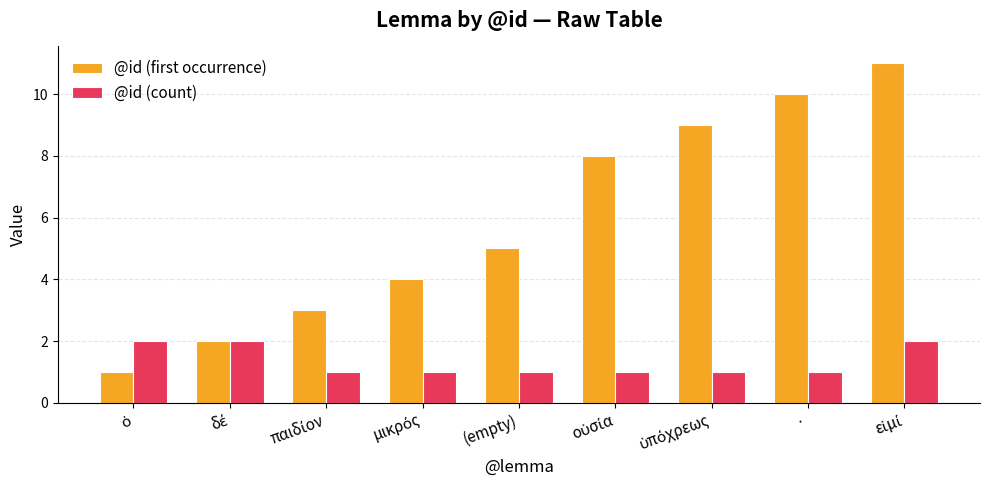

What is the sum of all @id (first occurrence) values?

53